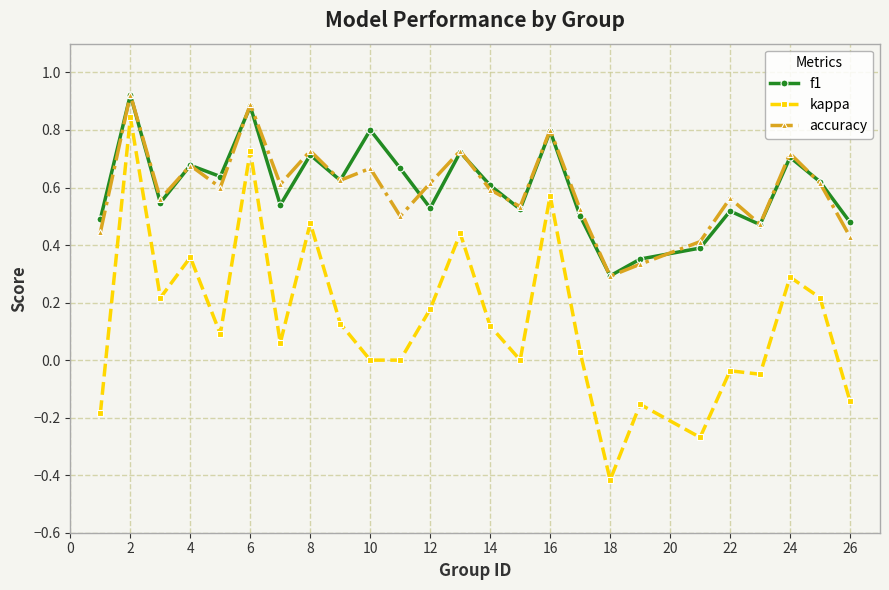

Which series has the widest spread of values?

kappa